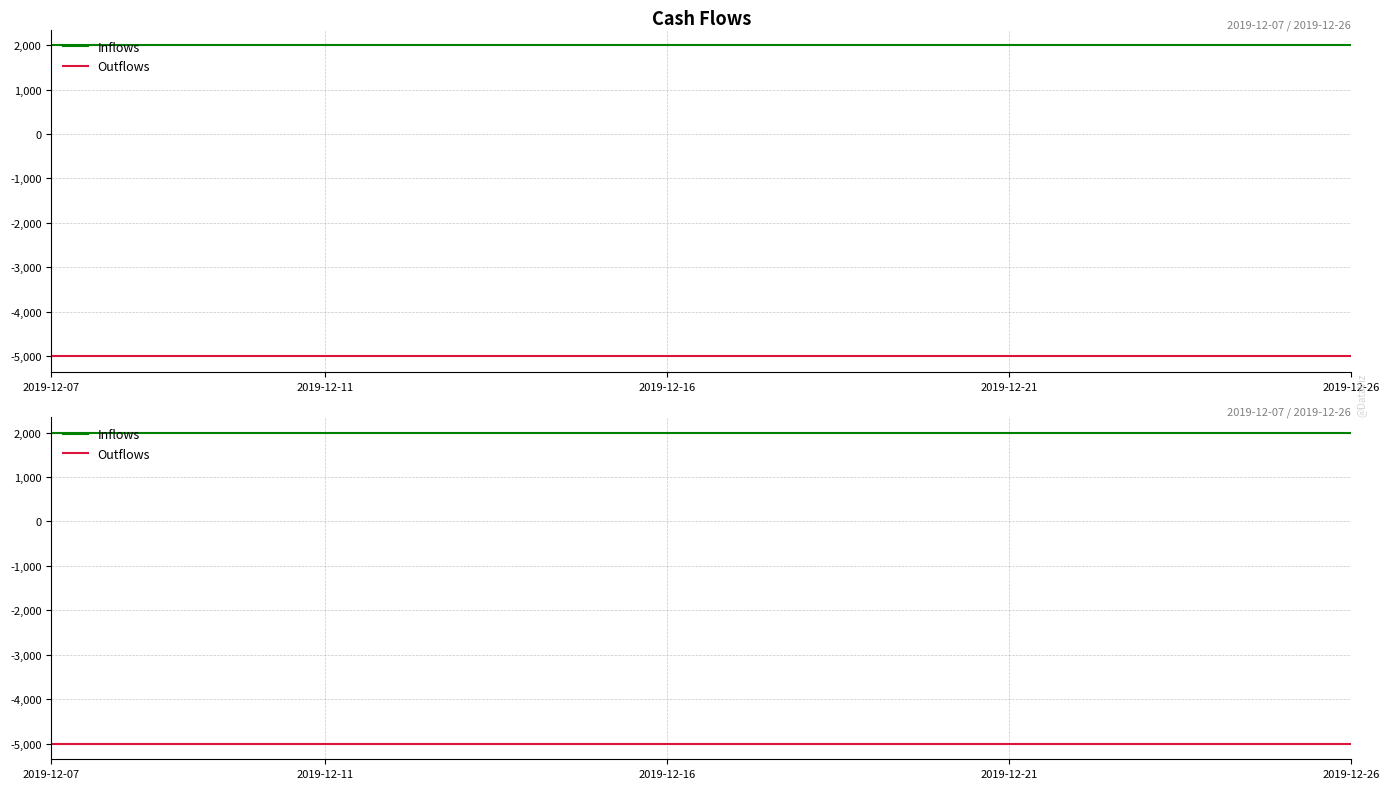

Reading left to right, extract all data points from this chart.

Inflows: 2000	2000	2000	2000	2000	2000	2000	2000	2000	2000	2000	2000	2000	2000	2000	2000	2000	2000	2000	2000
Outflows: -5000	-5000	-5000	-5000	-5000	-5000	-5000	-5000	-5000	-5000	-5000	-5000	-5000	-5000	-5000	-5000	-5000	-5000	-5000	-5000